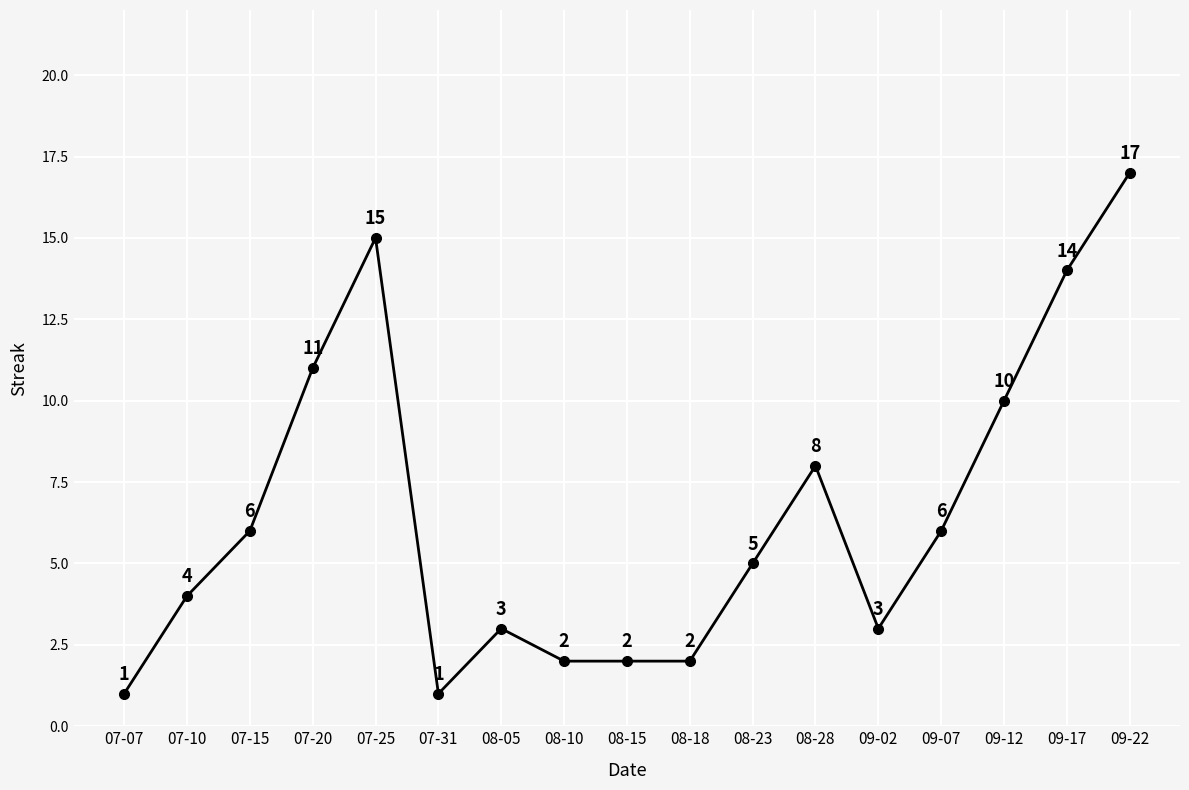

Which has a higher value, 08-05 or 07-31?

08-05